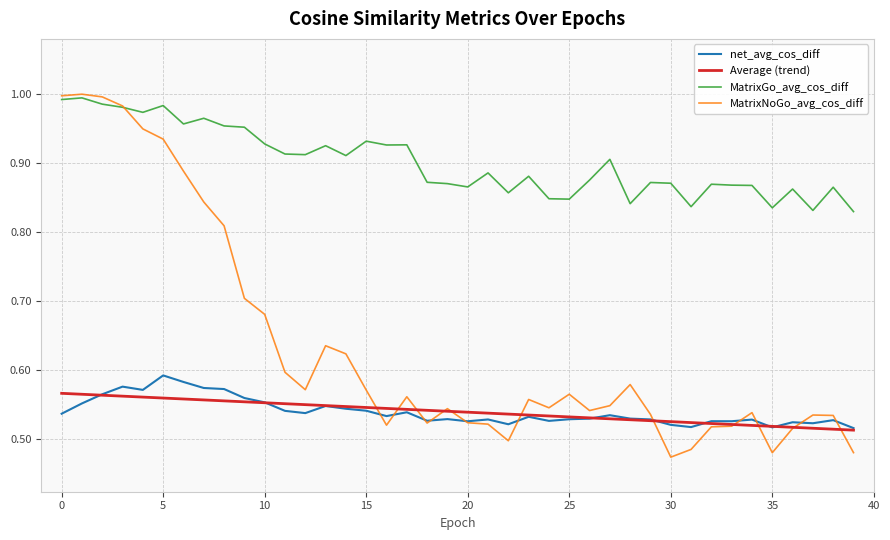

Which series has the largest total across all categories?

MatrixGo_avg_cos_diff